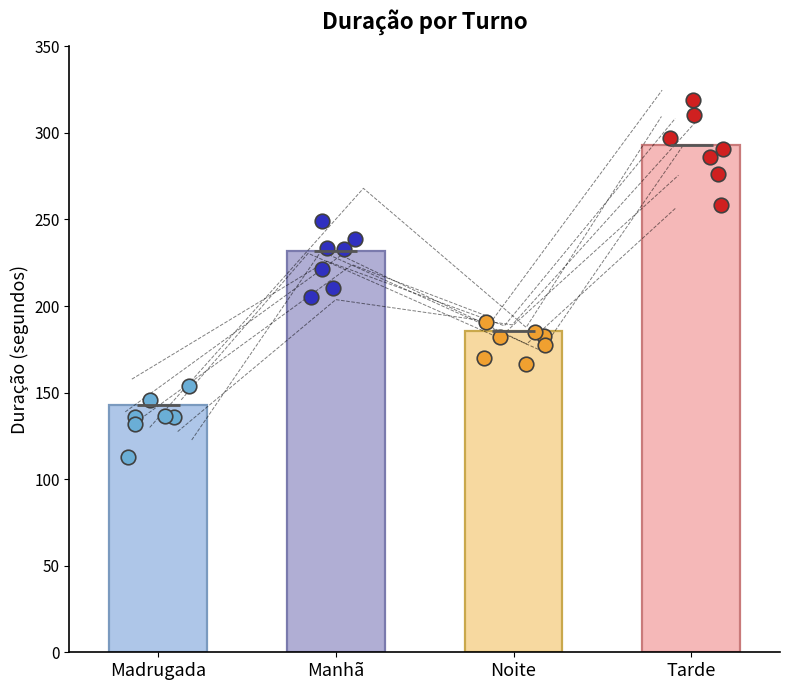

Approximately how many times larger is the value at Noite compared to Madrugada?

1.3